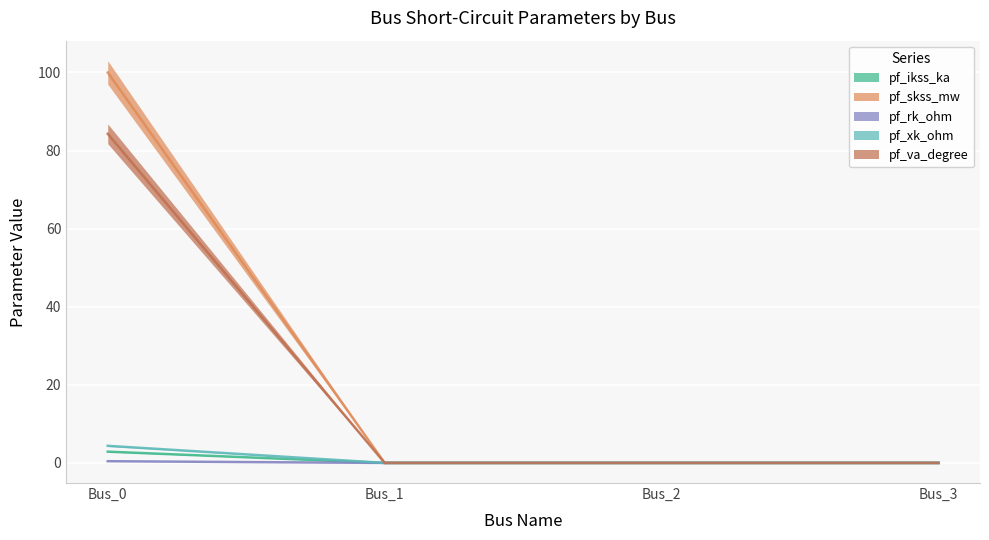

How many positive values does the pf_ikss_ka series have?

1